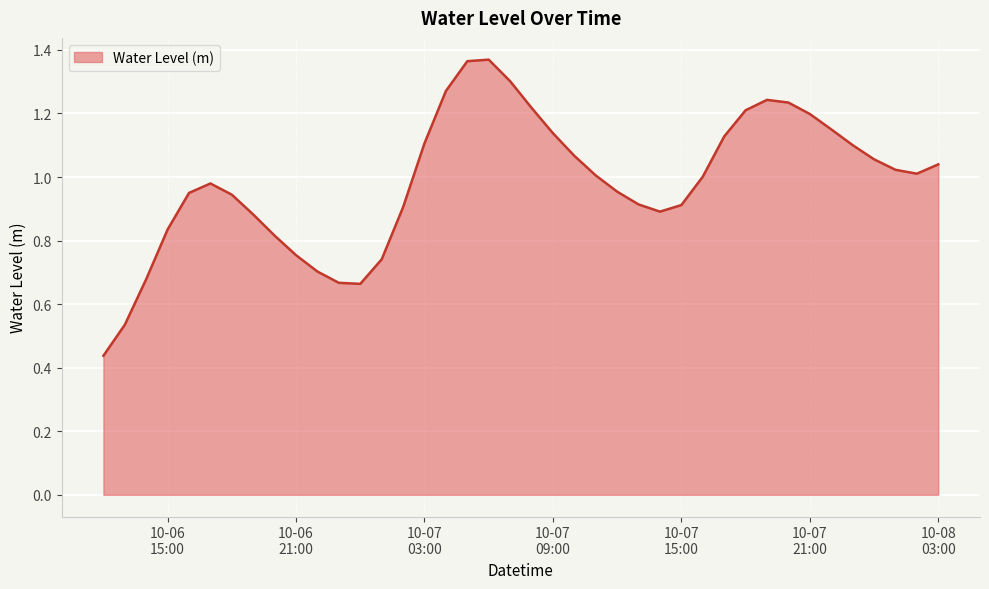

Does the chart have visible grid lines?

Yes